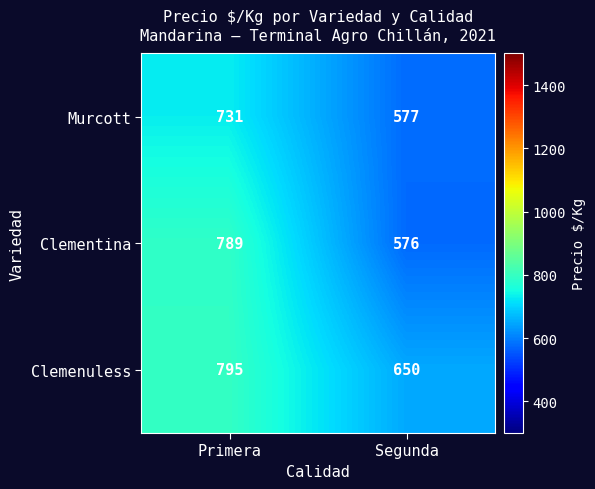

What is the spread (max minus min) of values at Segunda?

74